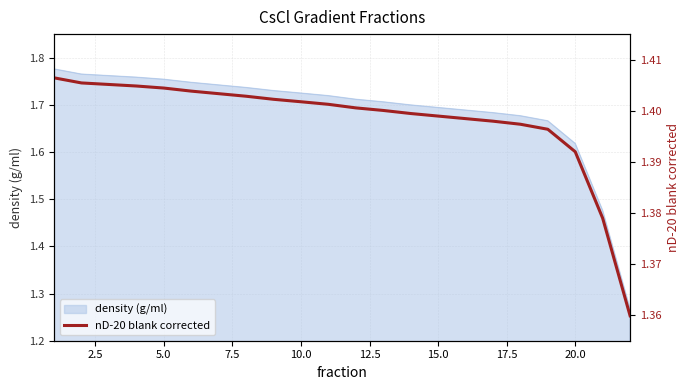

Approximately how many times larger is the value at 17.5 compared to 11?

1.0